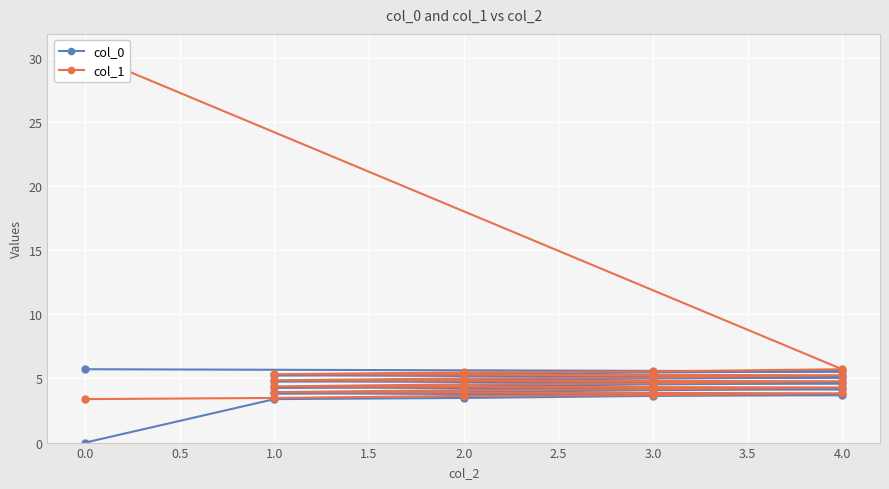

Between 13 and 17, which is larger?

17